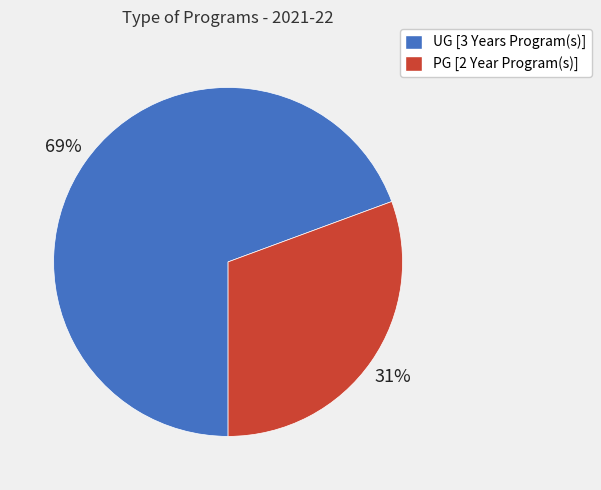

How many segments does this pie chart have?

2